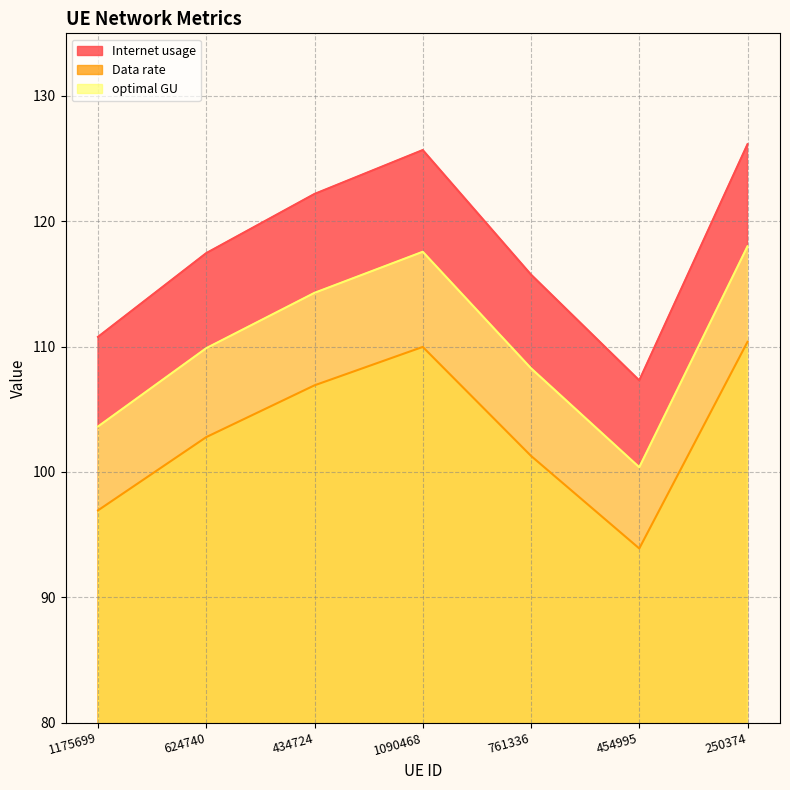

What value does the Internet usage series have at 250374?

126.2